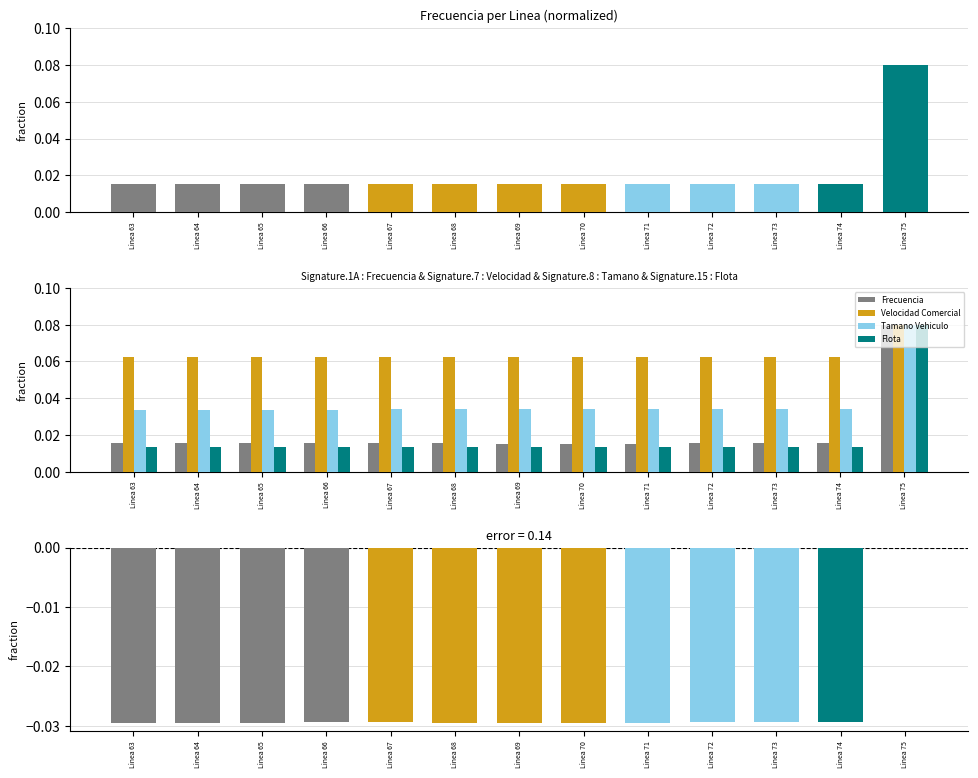

The value of Tamano Vehiculo at Linea 72 is 0.0. True or false?

False